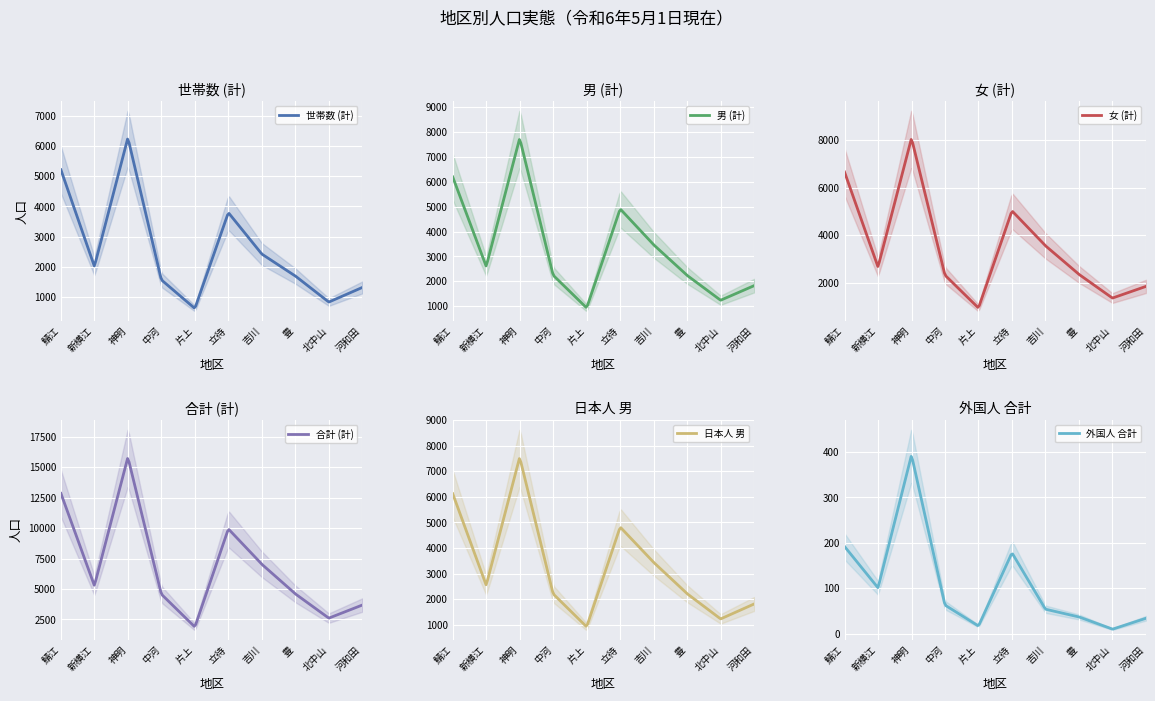

How many lines are shown in the chart?

6